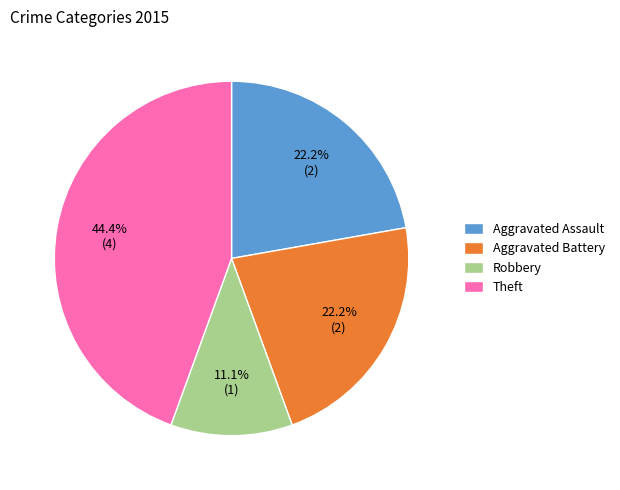

Which category has the smallest portion of the pie?

Robbery